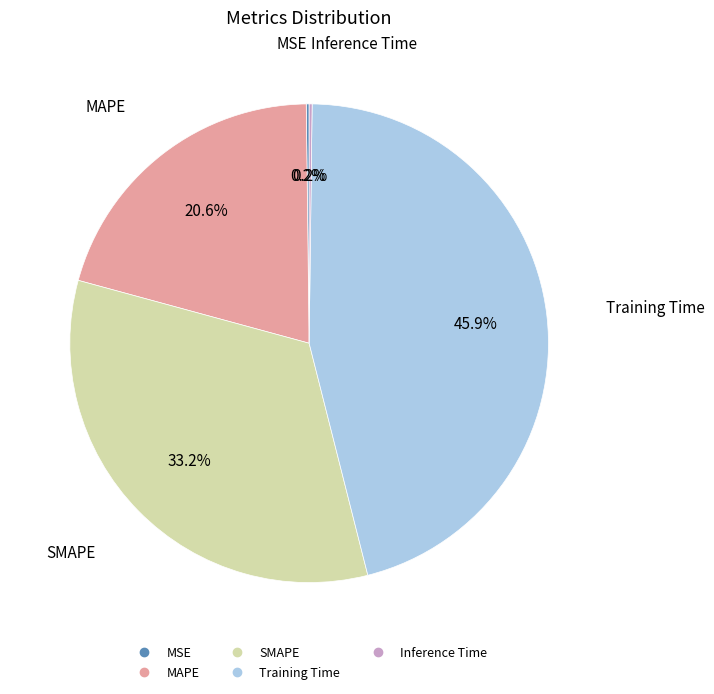

What percentage do SMAPE and MAPE together represent?

53.7%